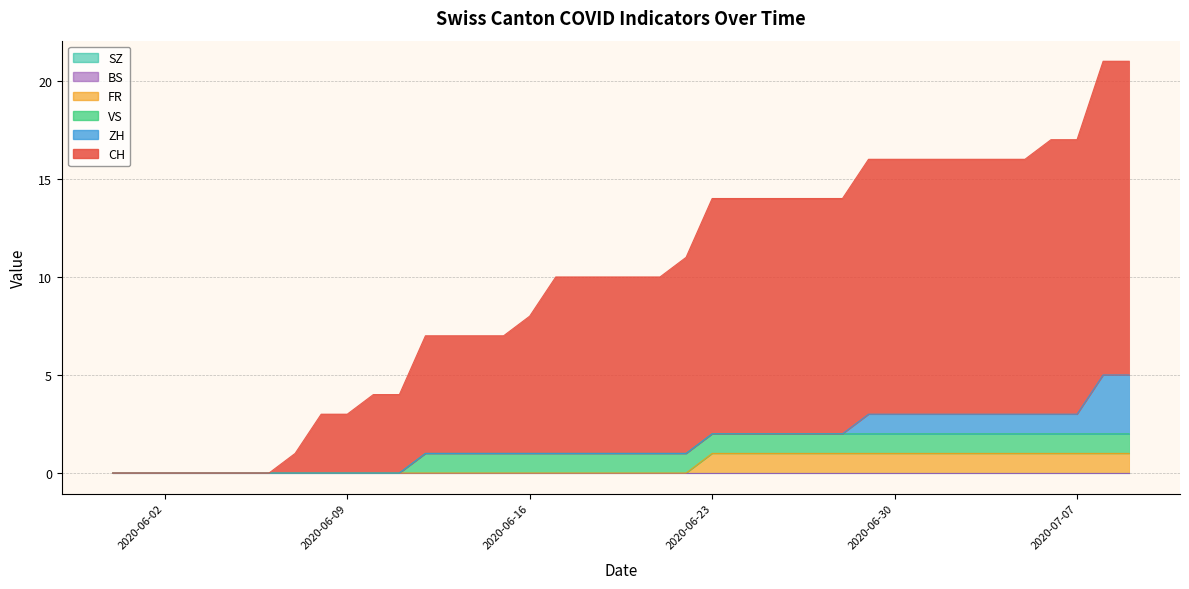

How many lines are shown in the chart?

6